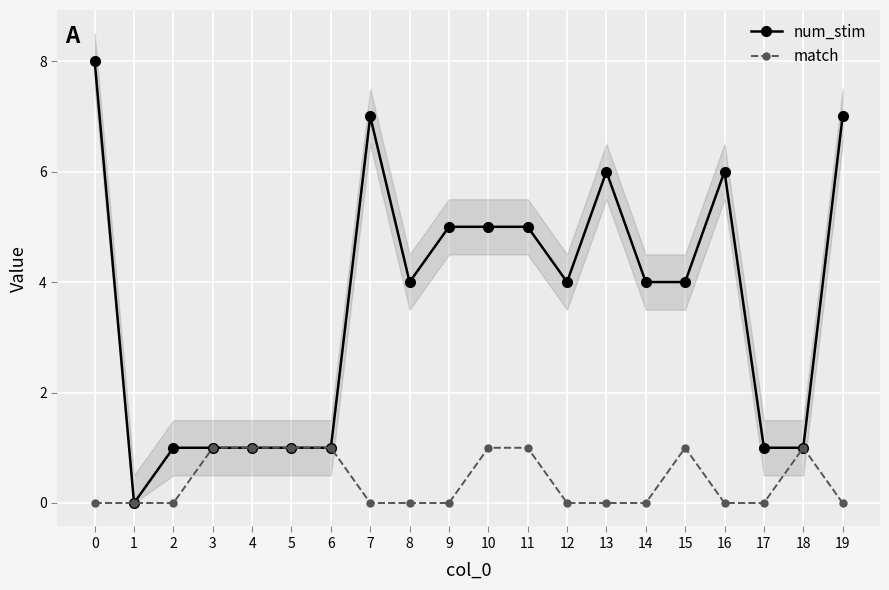

True or false: match has a value of 0 at 1.

True